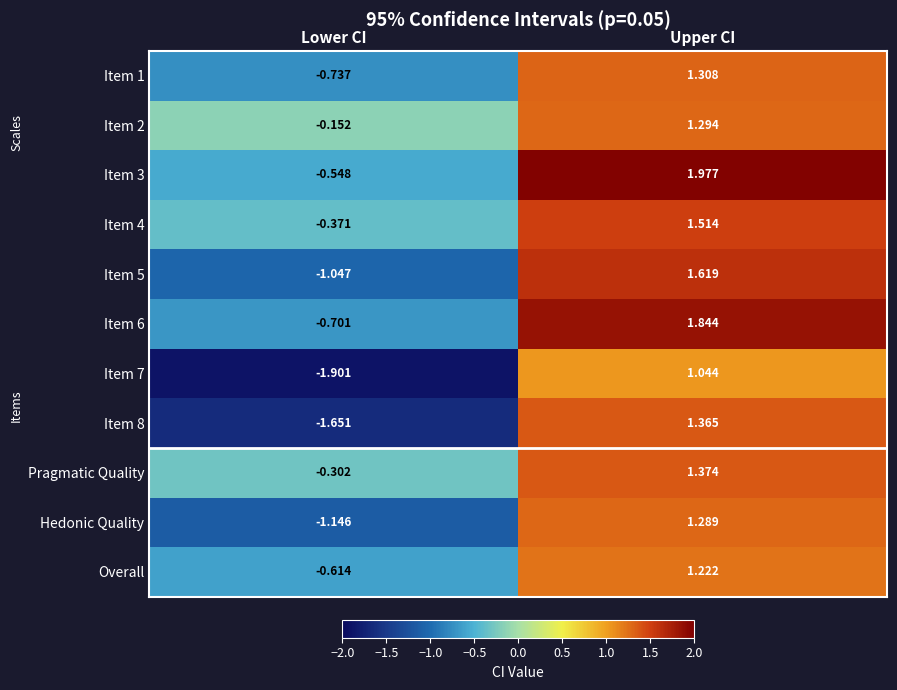

Is the value of Hedonic Quality at Upper CI greater than the value of Item 4 at Lower CI?

Yes